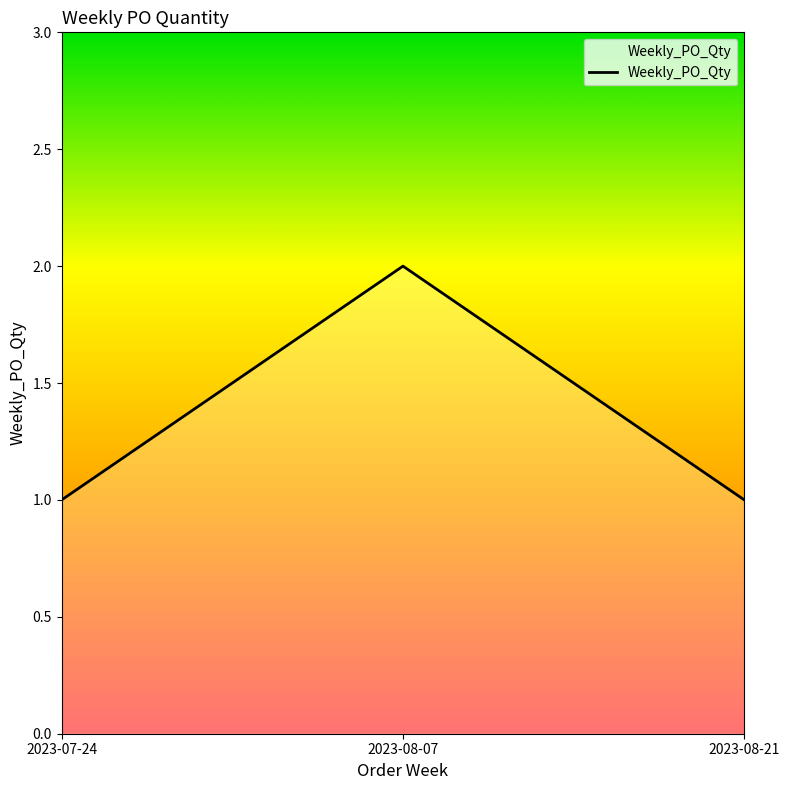

True or false: the data shows 1 at 2023-08-21.

True